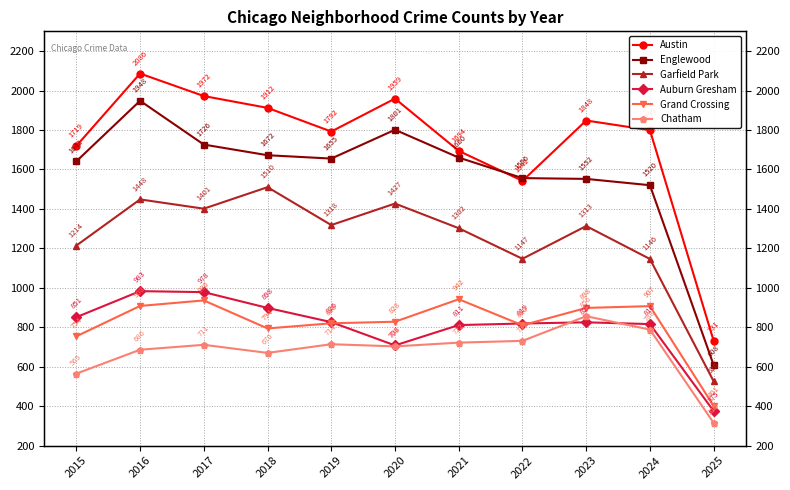

Reading right to left, what are all the values shown in this chart?

Austin: 2025=731	2024=1799	2023=1848	2022=1542	2021=1694	2020=1959	2019=1792	2018=1912	2017=1972	2016=2086	2015=1719
Englewood: 2025=608	2024=1520	2023=1552	2022=1556	2021=1660	2020=1801	2019=1655	2018=1672	2017=1726	2016=1948	2015=1641
Garfield Park: 2025=526	2024=1146	2023=1313	2022=1147	2021=1302	2020=1427	2019=1318	2018=1510	2017=1401	2016=1448	2015=1214
Auburn Gresham: 2025=375	2024=816	2023=825	2022=819	2021=811	2020=708	2019=826	2018=898	2017=978	2016=983	2015=851
Grand Crossing: 2025=401	2024=907	2023=898	2022=810	2021=942	2020=828	2019=820	2018=794	2017=936	2016=908	2015=754
Chatham: 2025=315	2024=788	2023=856	2022=731	2021=722	2020=703	2019=714	2018=670	2017=711	2016=686	2015=565